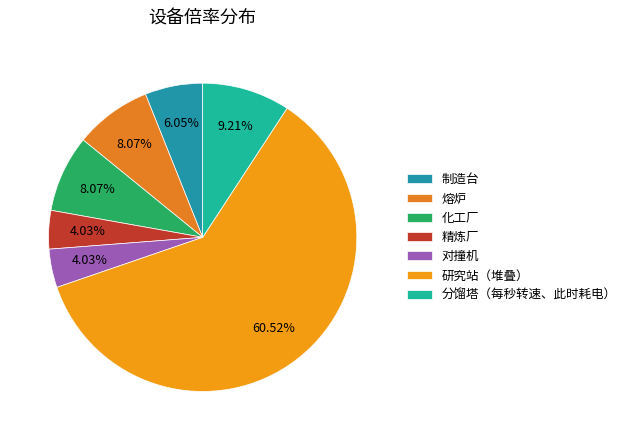

To the nearest percent, what portion does 分馏塔（每秒转速、此时耗电） represent?

9%